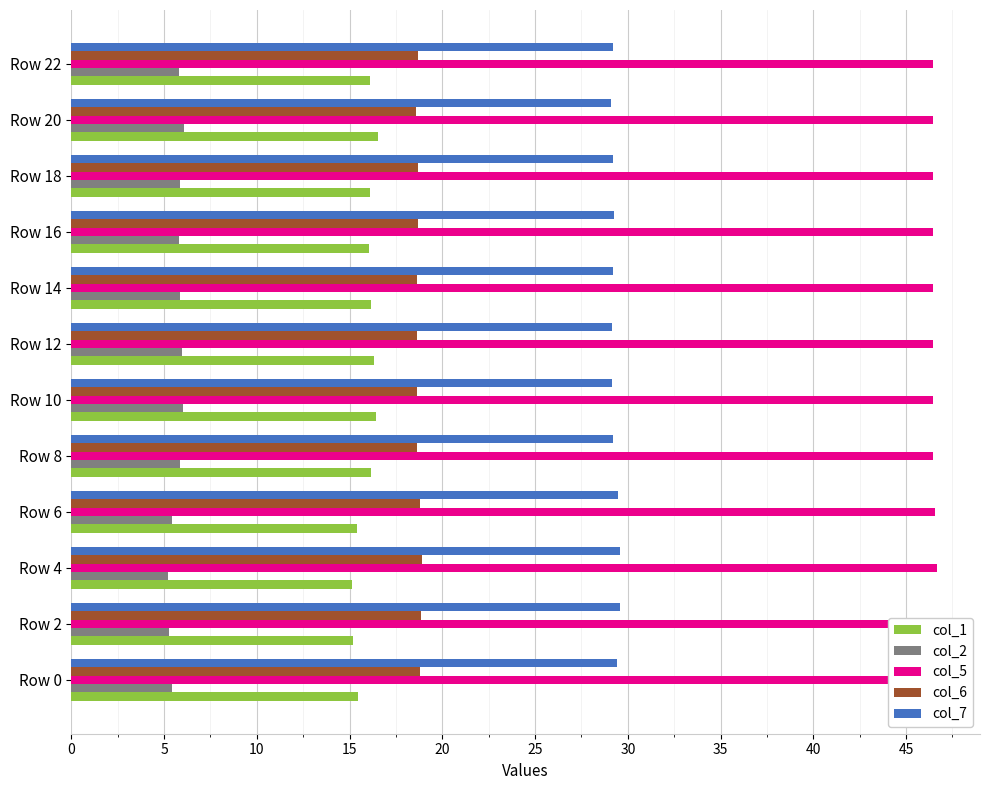

The value of col_5 at Row 22 is 46.4. True or false?

True